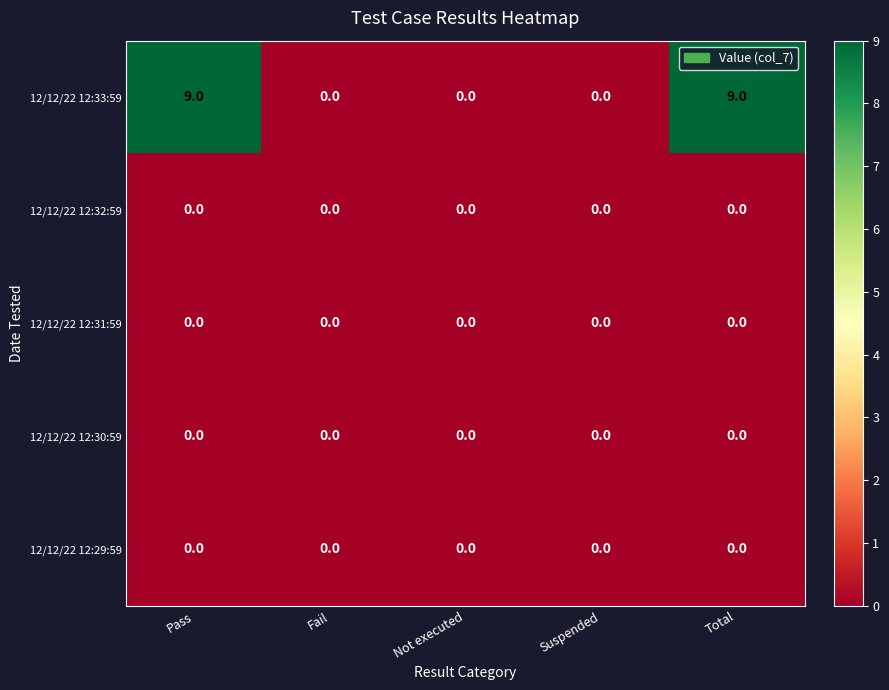

Reading left to right, extract all data points from this chart.

12/12/22 12:33:59: 9	0	0	0	9
12/12/22 12:32:59: 0	0	0	0	0
12/12/22 12:31:59: 0	0	0	0	0
12/12/22 12:30:59: 0	0	0	0	0
12/12/22 12:29:59: 0	0	0	0	0